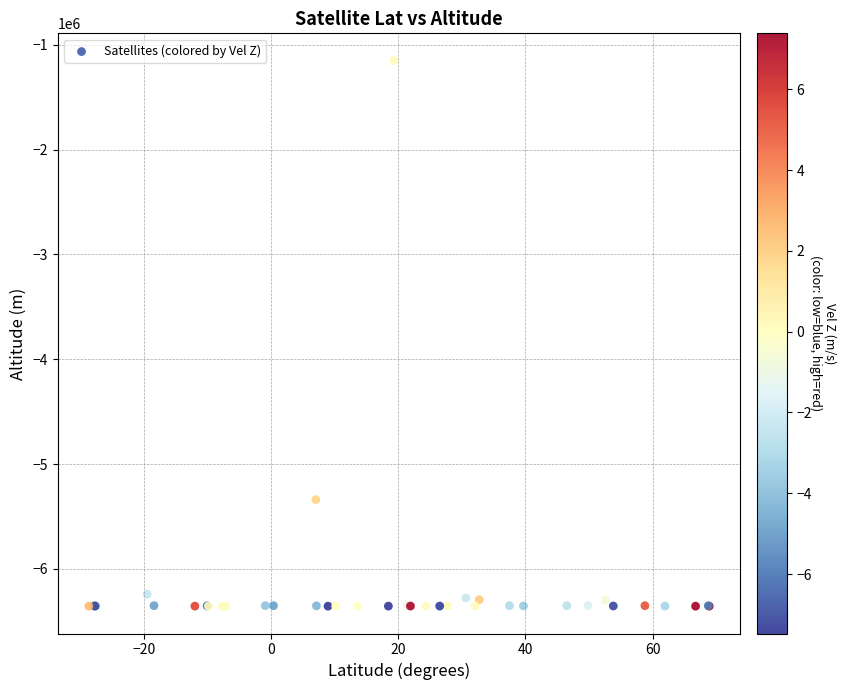

What Y value in the scatter plot is closest to -3753254?

-5339255.8